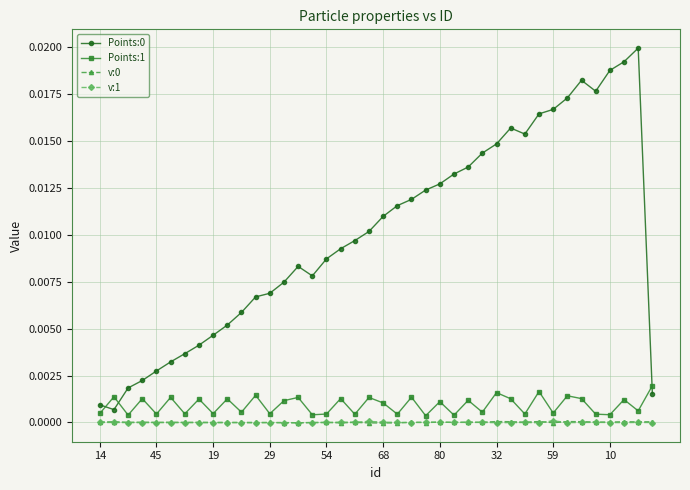

True or false: v:0 has more than 1 points higher than both neighbors.

True